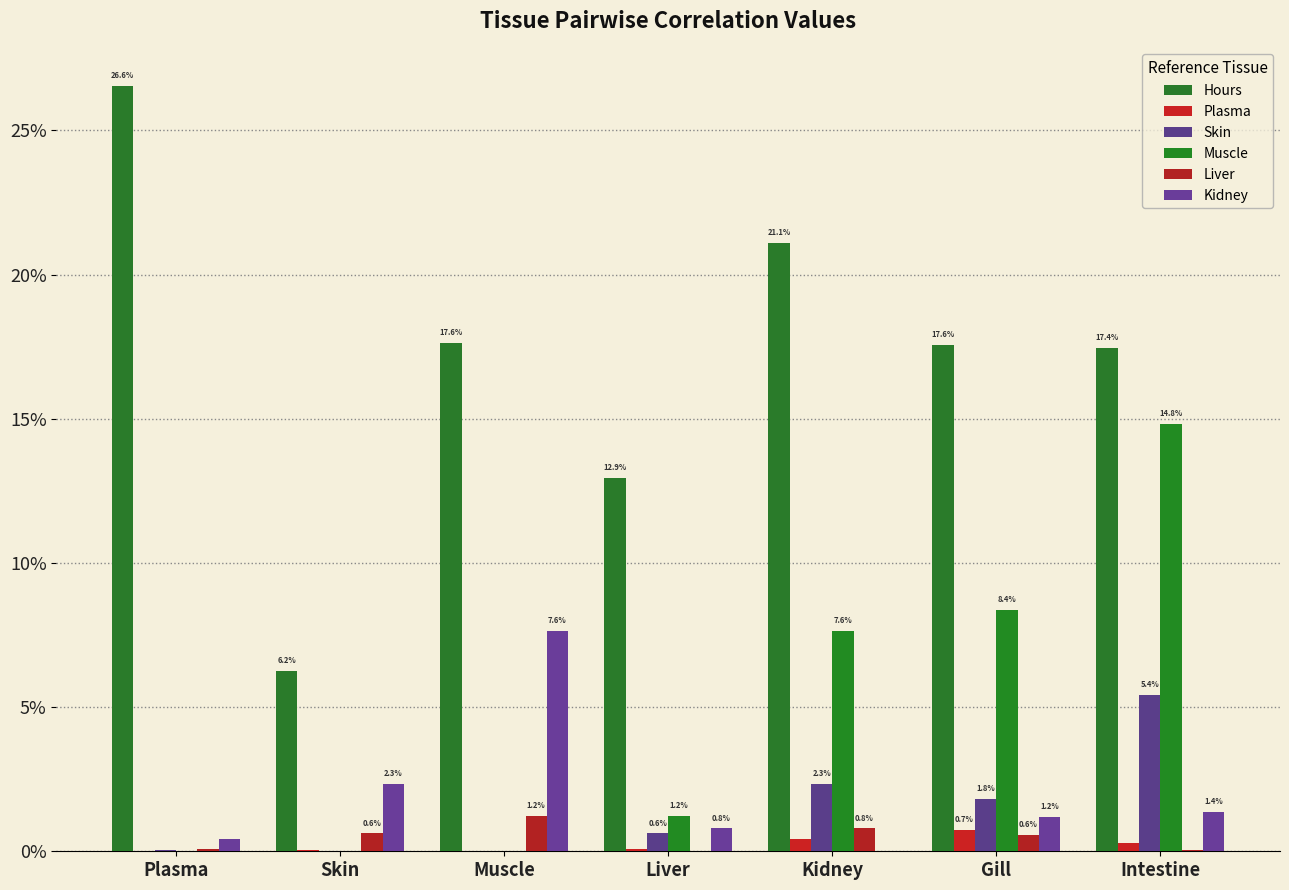

What is the label of the 3rd bar from the left?

Muscle